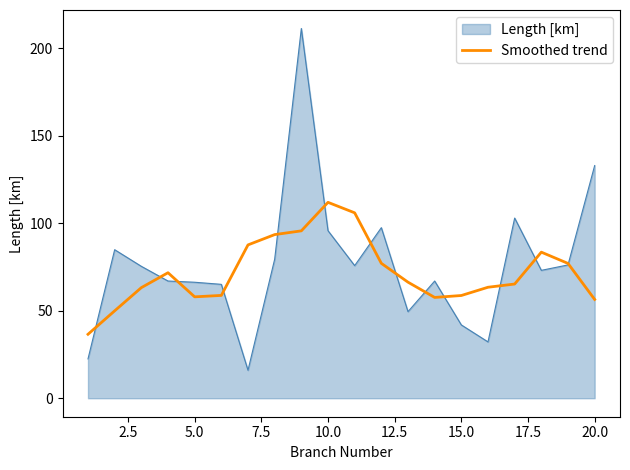

Which series has the largest range (max minus min)?

Length [km]